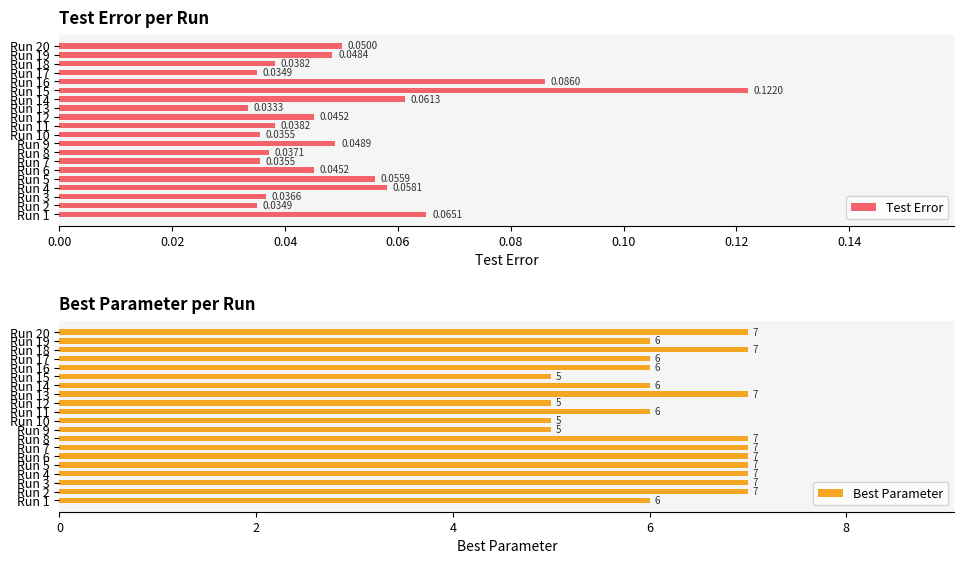

How many groups of bars are there?

20